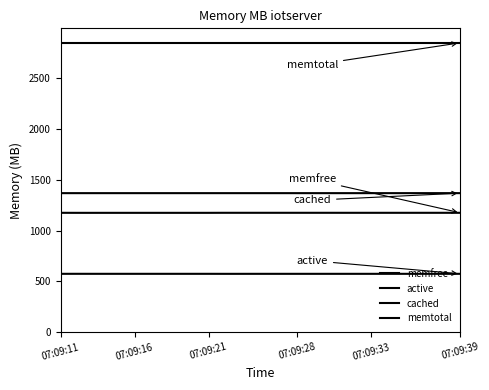

Where is active nearest to the value 574?

11